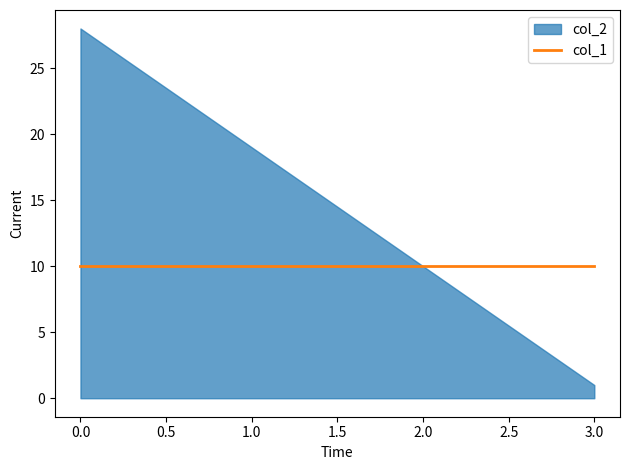

How many lines are shown in the chart?

2